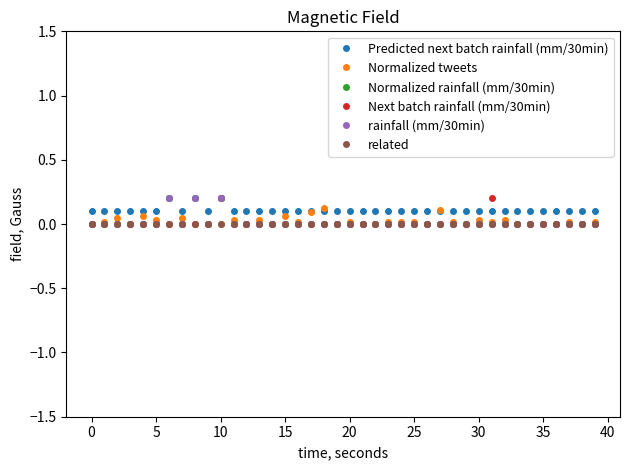

The value of Next batch rainfall (mm/30min) at 15 is -0.1. True or false?

False